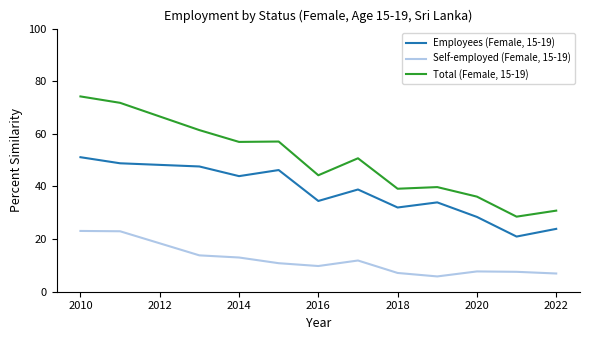

How many lines are shown in the chart?

3